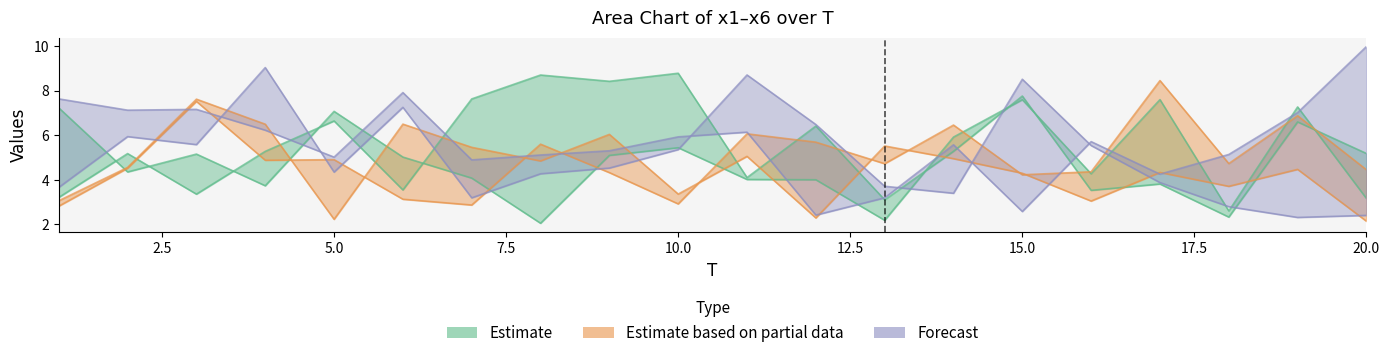

Is the value of x4 at 10 greater than the value of x3 at 19?

No